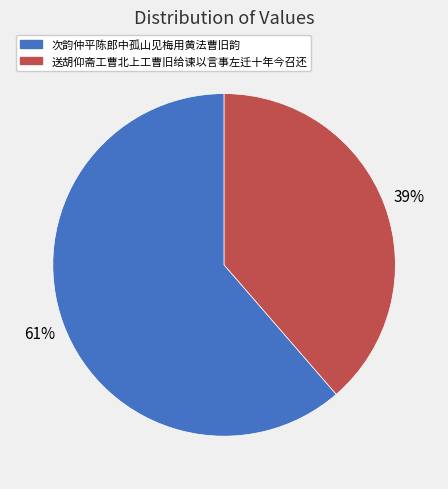

True or false: 次韵仲平陈郎中孤山见梅用黄法曹旧韵 accounts for 61% of the total.

True